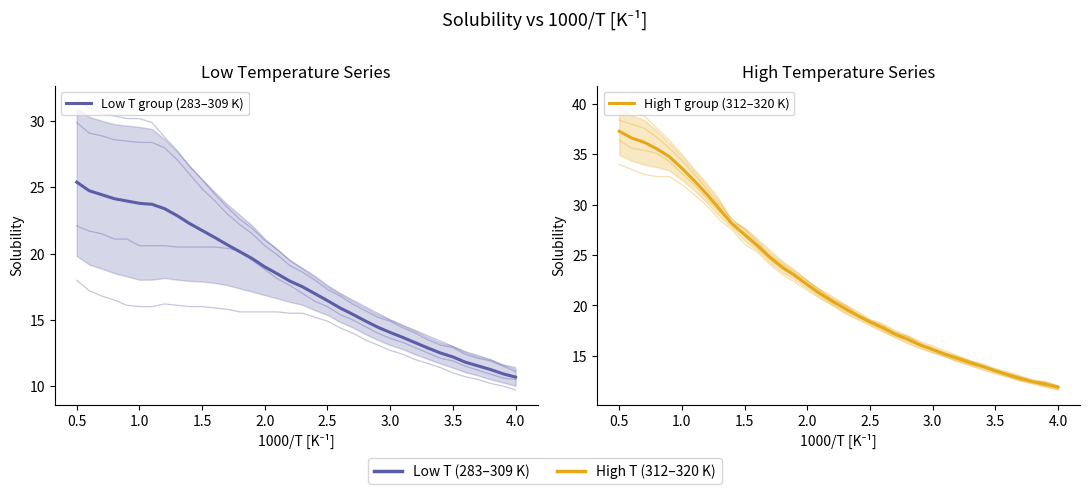

What are all the series names shown in the legend?

Low T group (283–309 K), High T group (312–320 K)